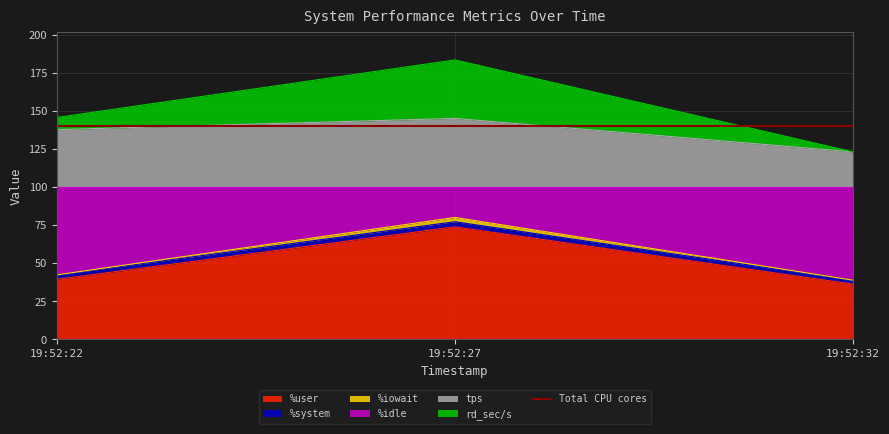

True or false: %idle has a value of 64.7 at 19:52:32.

False